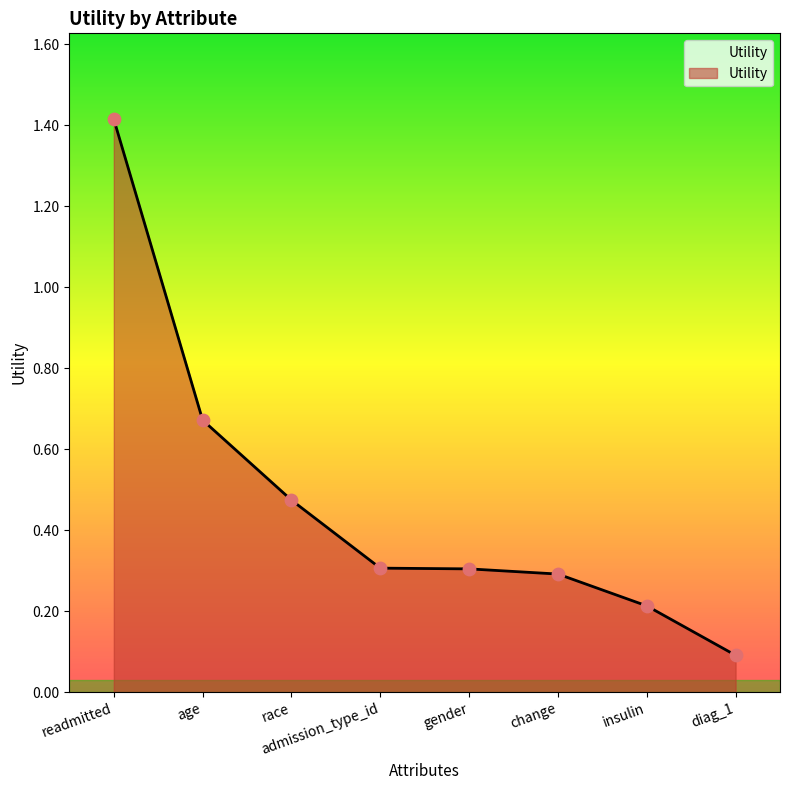

Which has a higher value, insulin or change?

change